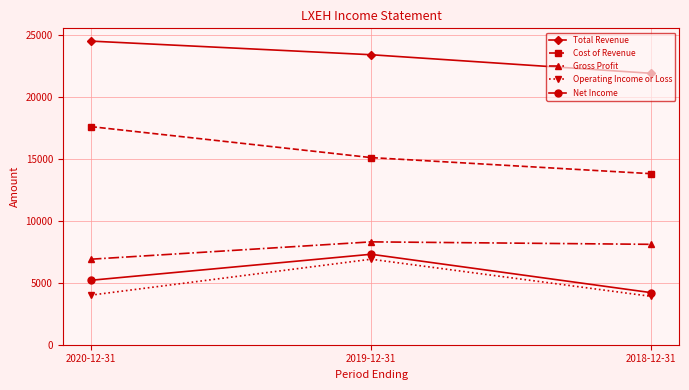

What is the sum of the Gross Profit values at 2020-12-31 and 2018-12-31?

15000